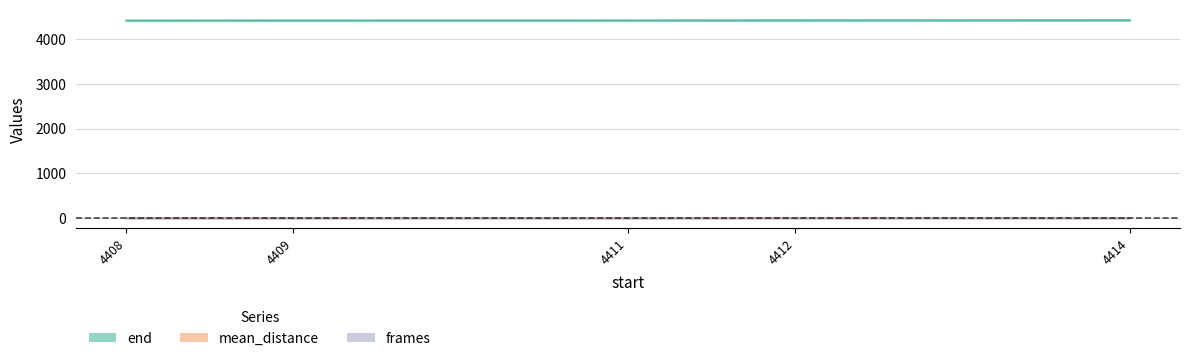

Reading right to left, extract all data points from this chart.

end: 4416.0	4413.0	4411.0	4410.0	4408.0
mean_distance: 3.5	4.4	3.6	2.8	2.8
frames: 3.0	2.0	1.0	2.0	1.0